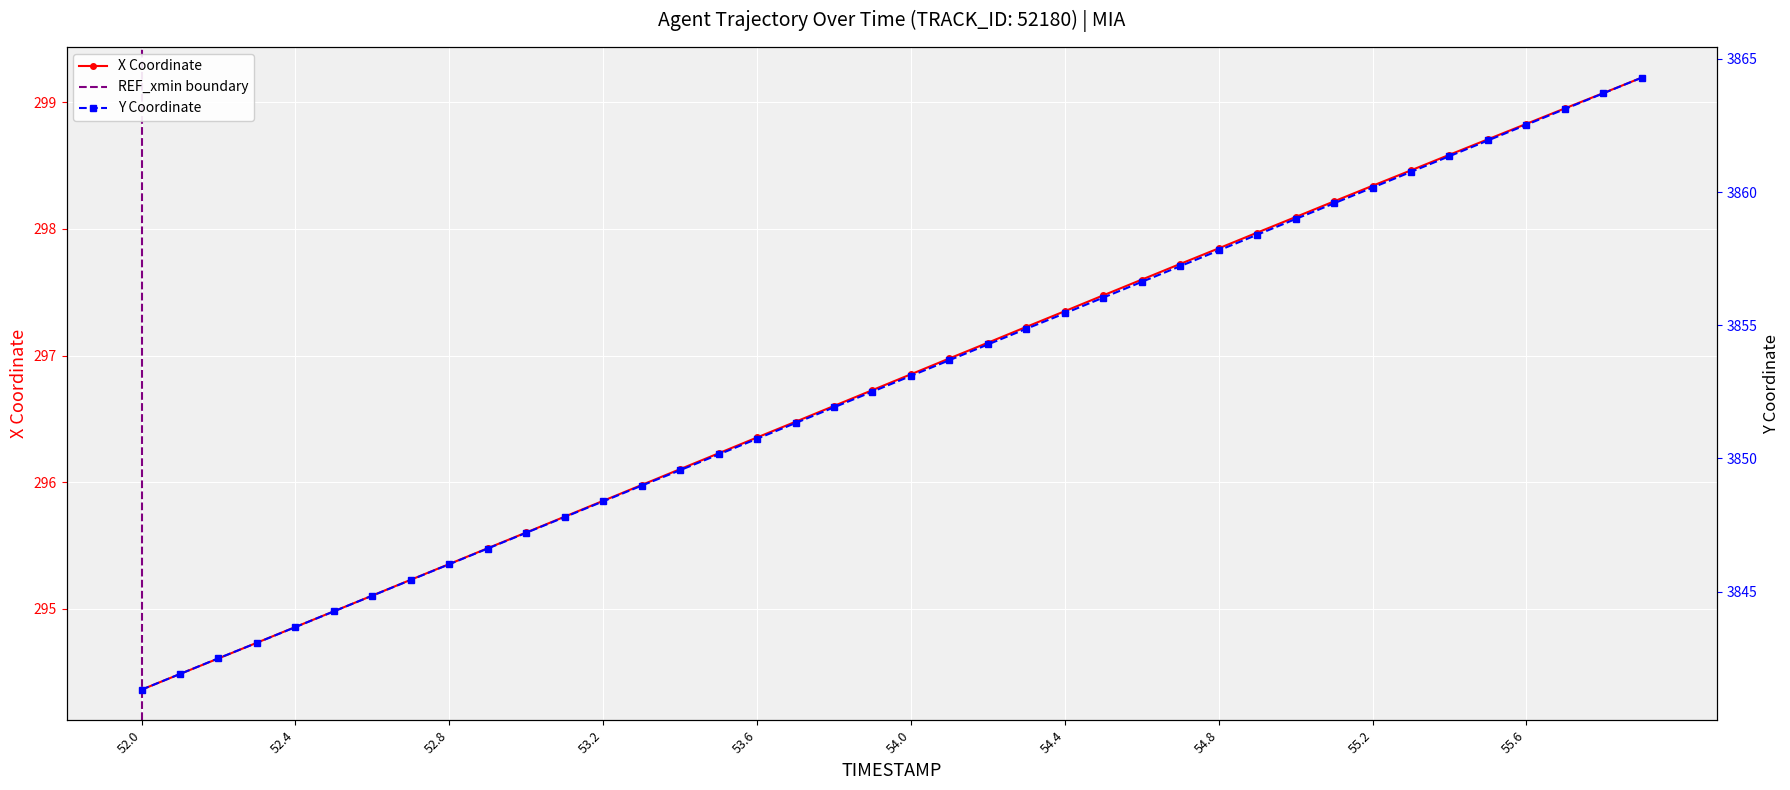

List the labels in order of Y value, largest first.

55.9, 55.8, 55.7, 55.6, 55.5, 55.4, 55.3, 55.2, 55.1, 55.0, 54.9, 54.8, 54.7, 54.6, 54.5, 54.4, 54.3, 54.2, 54.1, 54.0, 53.9, 53.8, 53.7, 53.6, 53.5, 53.4, 53.3, 53.2, 53.1, 53.0, 52.9, 52.8, 52.7, 52.6, 52.5, 52.4, 52.3, 52.2, 52.1, 52.0